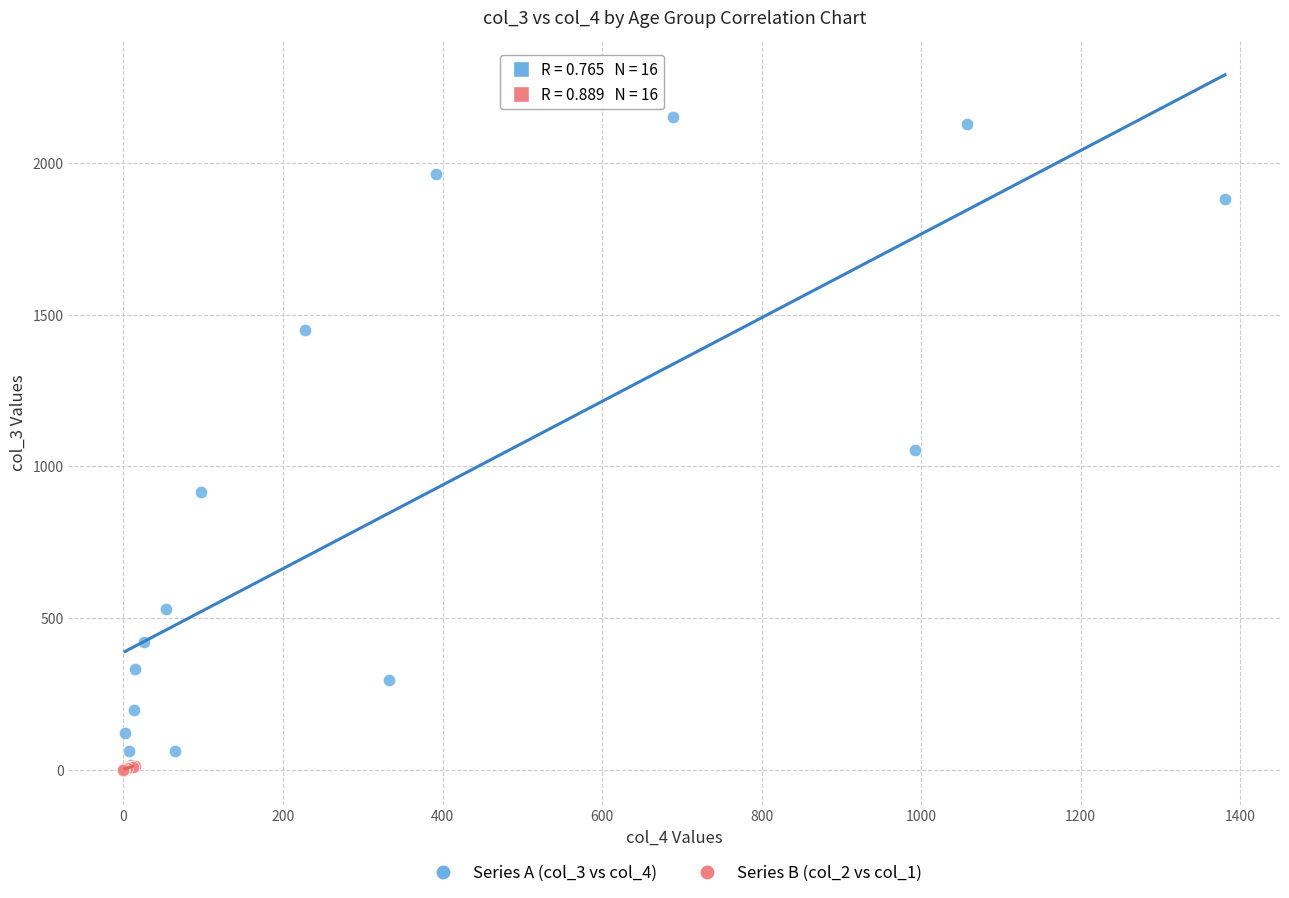

Which series has the largest Y range (max minus min)?

Series A (col_3 vs col_4)